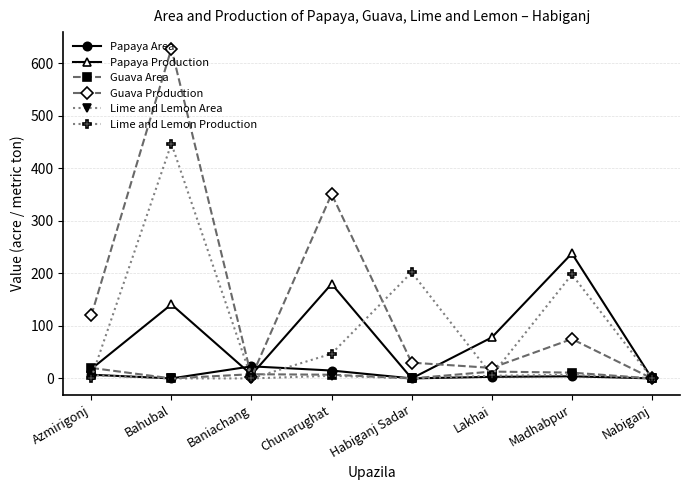

What is the difference between the Papaya Production values at Baniachang and Azmirigonj?

11